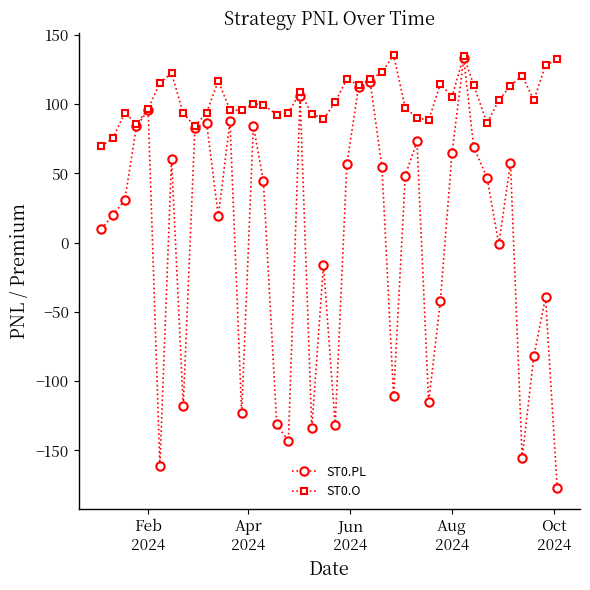

Which series has the largest range (max minus min)?

ST0.PL